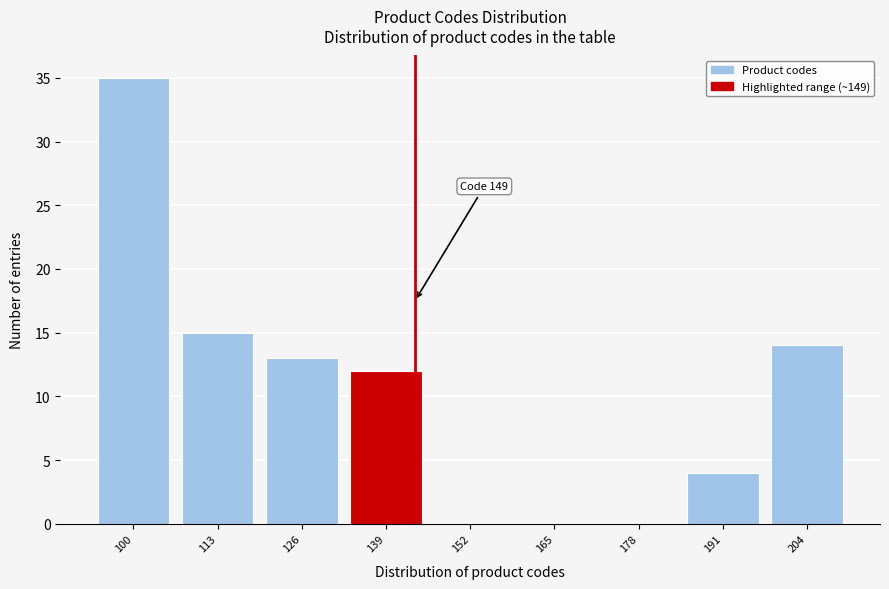

Reading left to right, what are all the values shown in this chart?

100=35	113=15	126=13	139=12	152=0	165=0	178=0	191=4	204=14